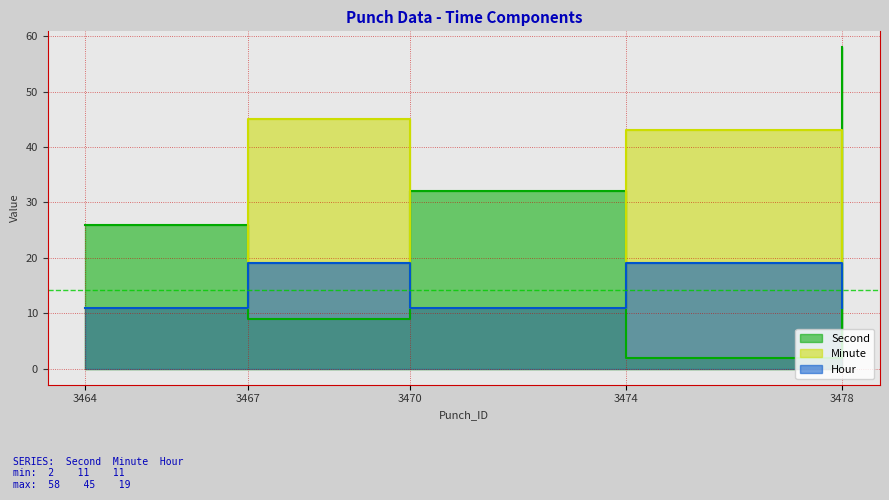

Count the number of data series in this chart.

3